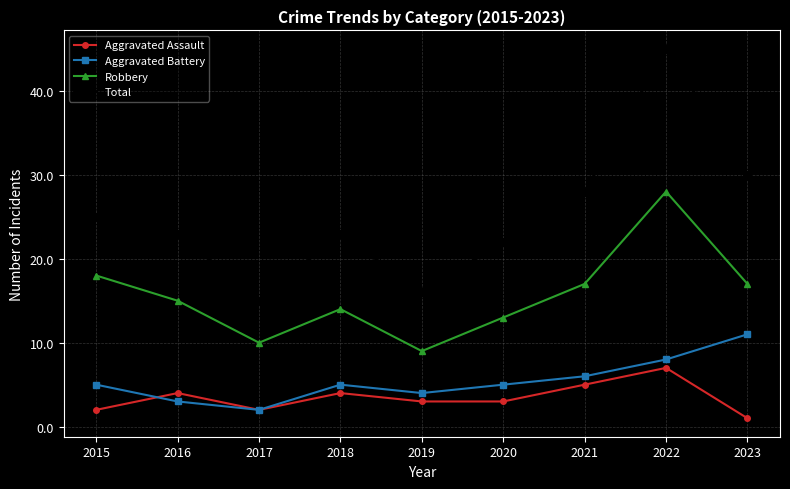

True or false: Aggravated Battery and Total cross at least once.

False